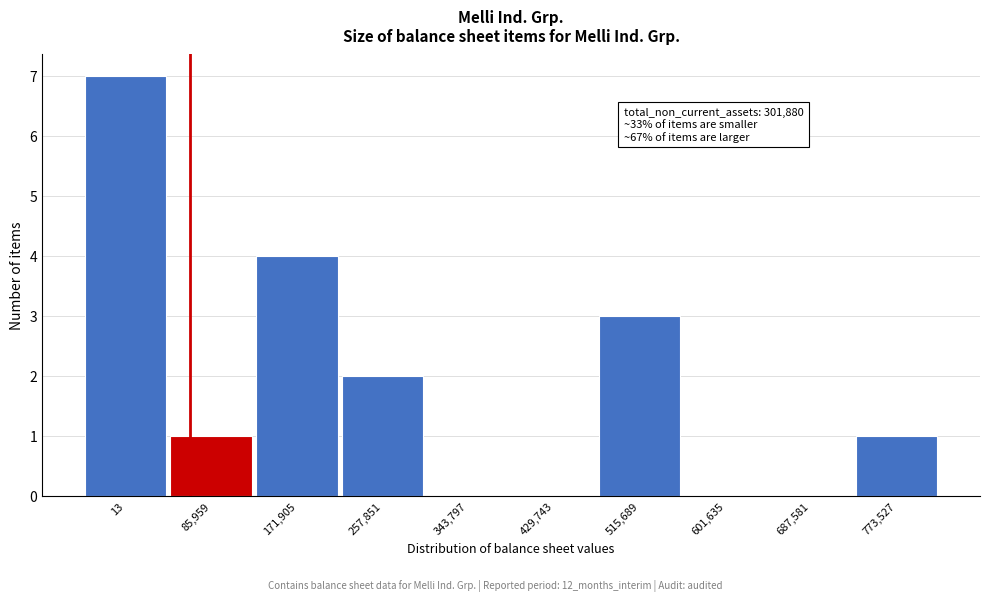

Reading left to right, transcribe all the data shown in this chart.

13=7	85,959=1	171,905=4	257,851=2	343,797=0	429,743=0	515,689=3	601,635=0	687,581=0	773,527=1